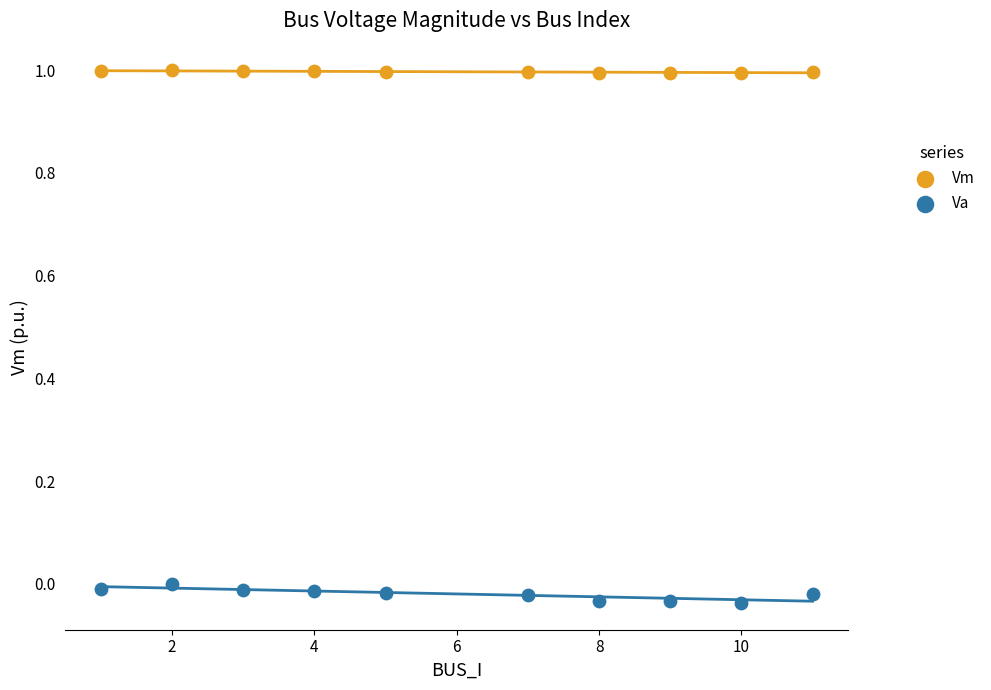

Which series contains the highest Y value?

Vm